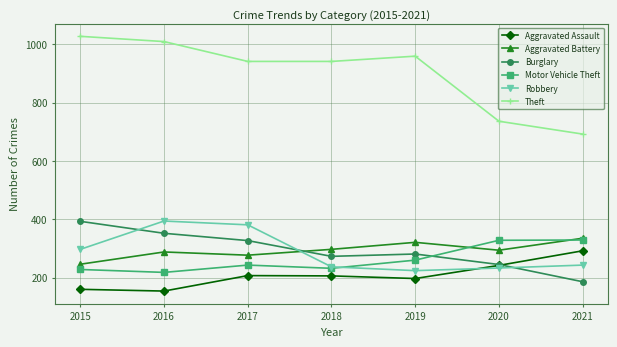

Between 2017 and 2019, which series saw the biggest shift?

Robbery